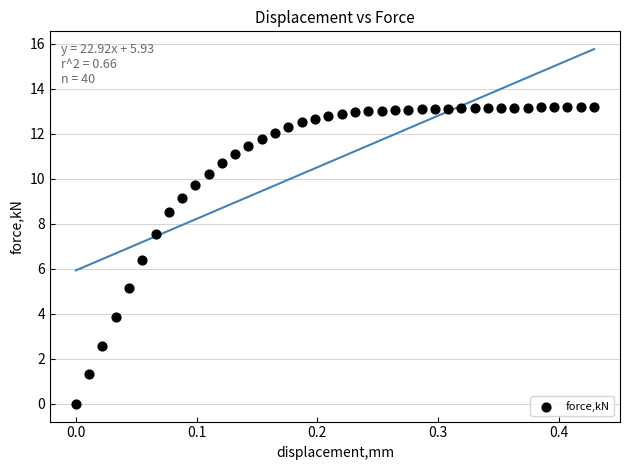

What is the range of Y values (max minus min)?

13.2